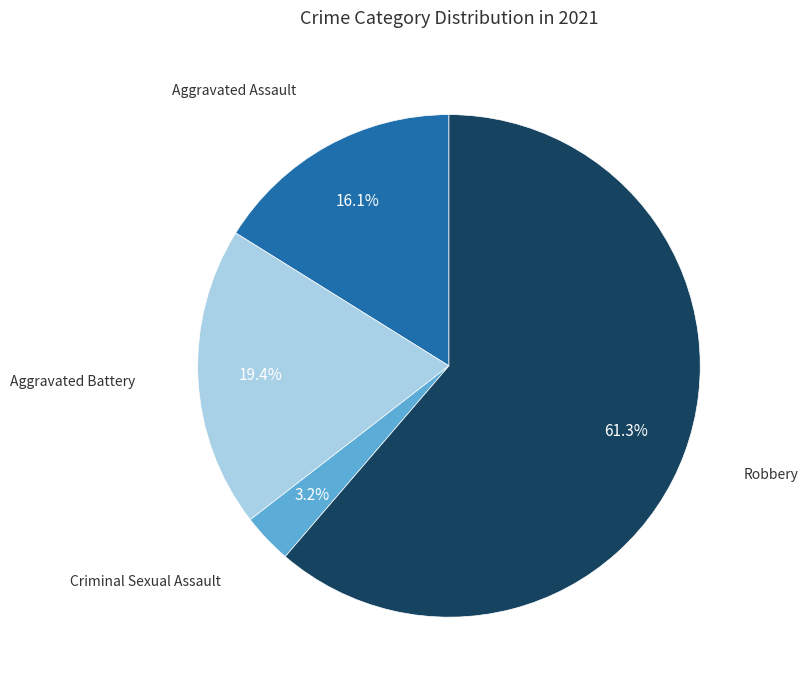

Which category has the smallest portion of the pie?

Criminal Sexual Assault